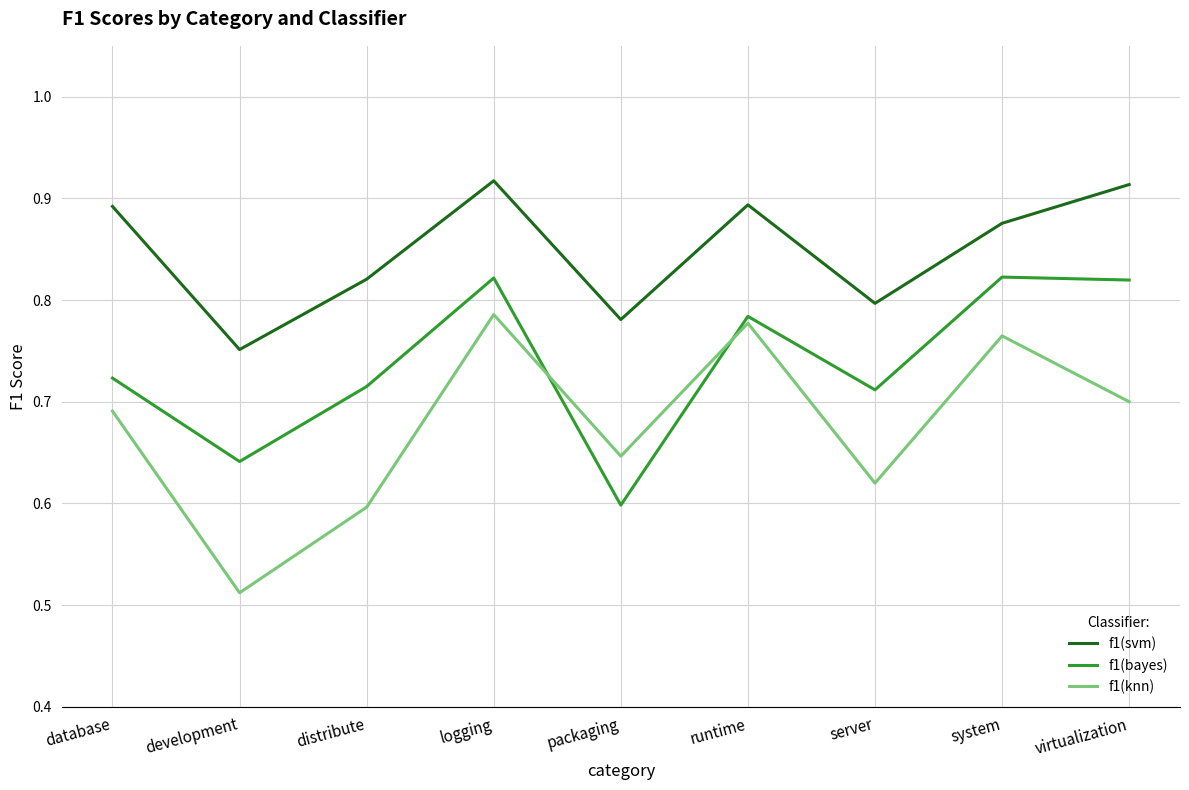

Does the chart have visible grid lines?

Yes